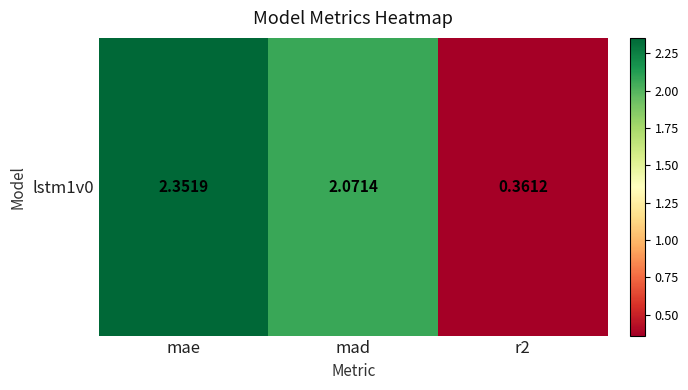

The chart shows a value of 0.9 at mad. True or false?

False